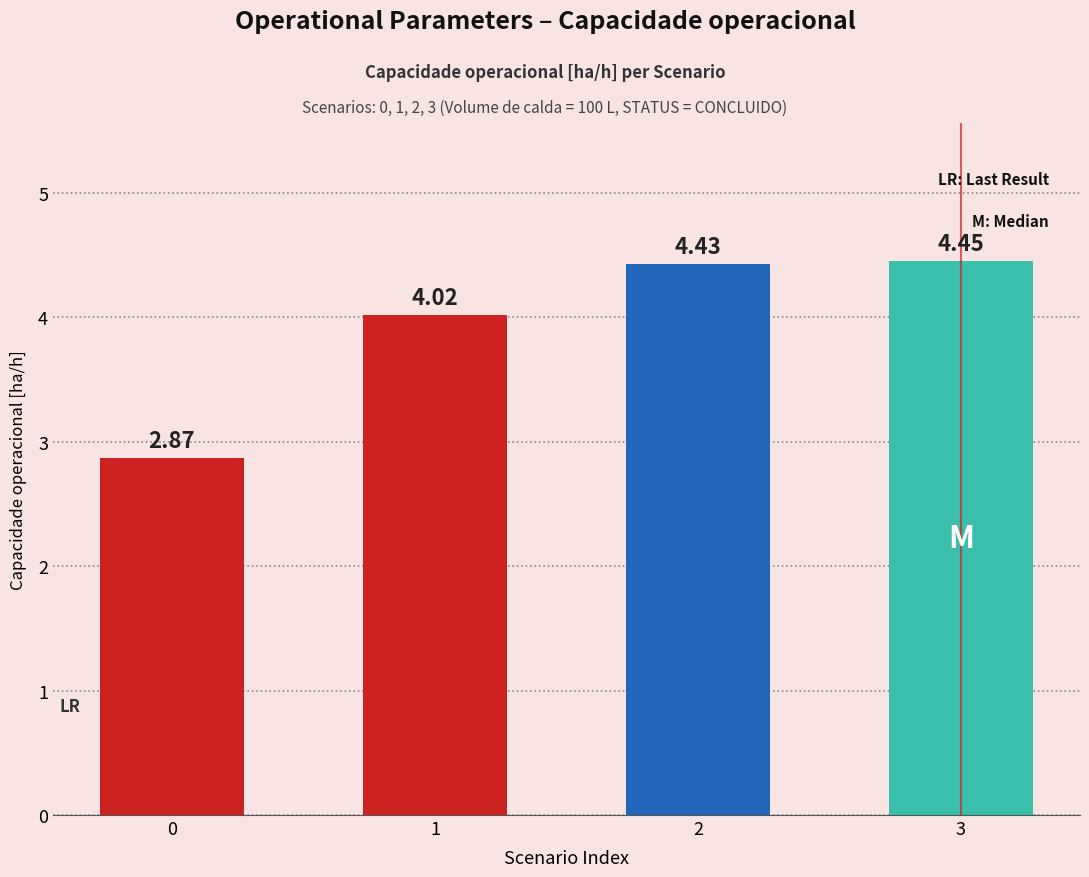

The chart shows a value of 2.3 at 3. True or false?

False